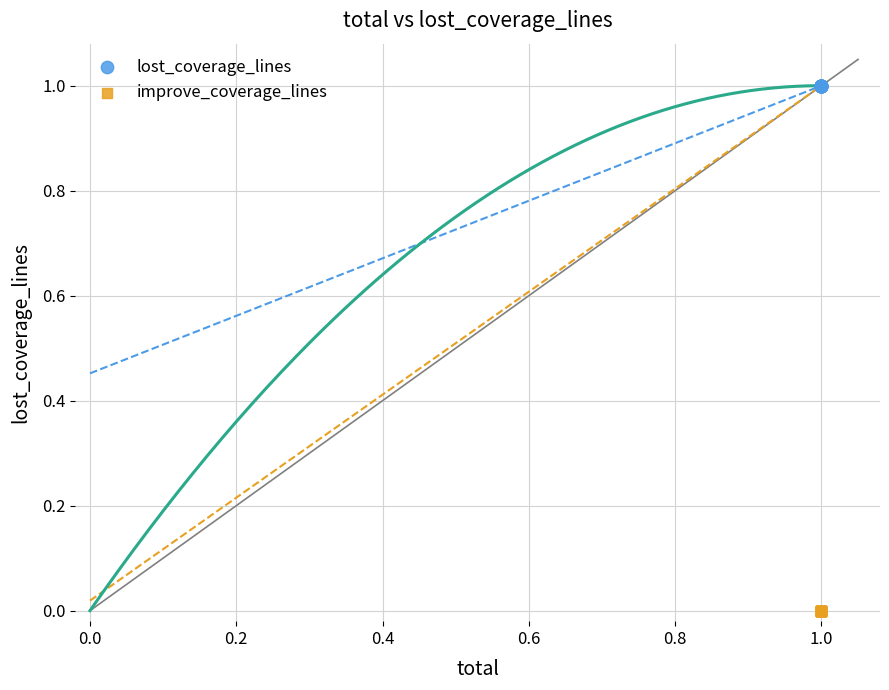

Which series contains the lowest Y value?

improve_coverage_lines